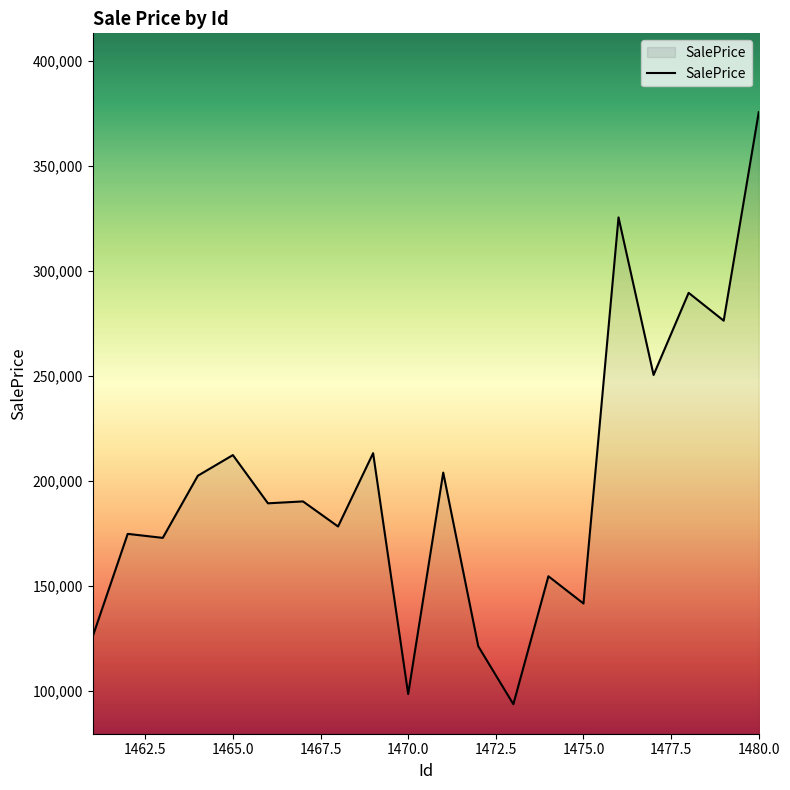

What is the greatest value displayed?

375489.3